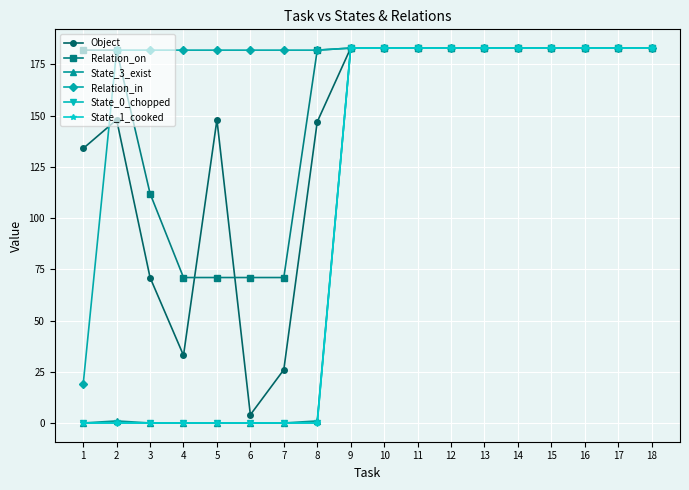

Reading left to right, transcribe all the data shown in this chart.

Object: 1=134	2=148	3=71	4=33	5=148	6=4	7=26	8=147	9=183	10=183	11=183	12=183	13=183	14=183	15=183	16=183	17=183	18=183
Relation_on: 1=182	2=182	3=112	4=71	5=71	6=71	7=71	8=182	9=183	10=183	11=183	12=183	13=183	14=183	15=183	16=183	17=183	18=183
State_3_exist: 1=0	2=1	3=0	4=0	5=0	6=0	7=0	8=1	9=183	10=183	11=183	12=183	13=183	14=183	15=183	16=183	17=183	18=183
Relation_in: 1=19	2=182	3=182	4=182	5=182	6=182	7=182	8=182	9=183	10=183	11=183	12=183	13=183	14=183	15=183	16=183	17=183	18=183
State_0_chopped: 1=0	2=0	3=0	4=0	5=0	6=0	7=0	8=0	9=183	10=183	11=183	12=183	13=183	14=183	15=183	16=183	17=183	18=183
State_1_cooked: 1=0	2=0	3=0	4=0	5=0	6=0	7=0	8=0	9=183	10=183	11=183	12=183	13=183	14=183	15=183	16=183	17=183	18=183